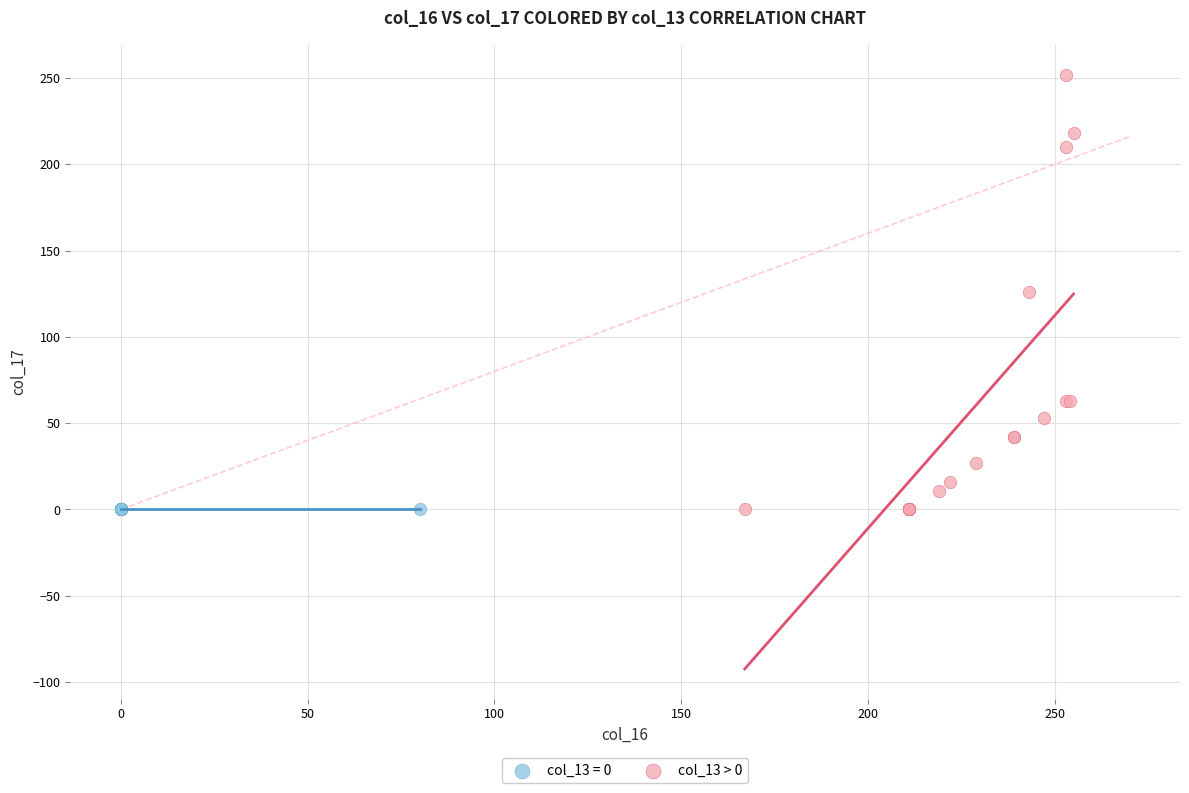

Which series reaches the maximum Y coordinate?

col_13 > 0